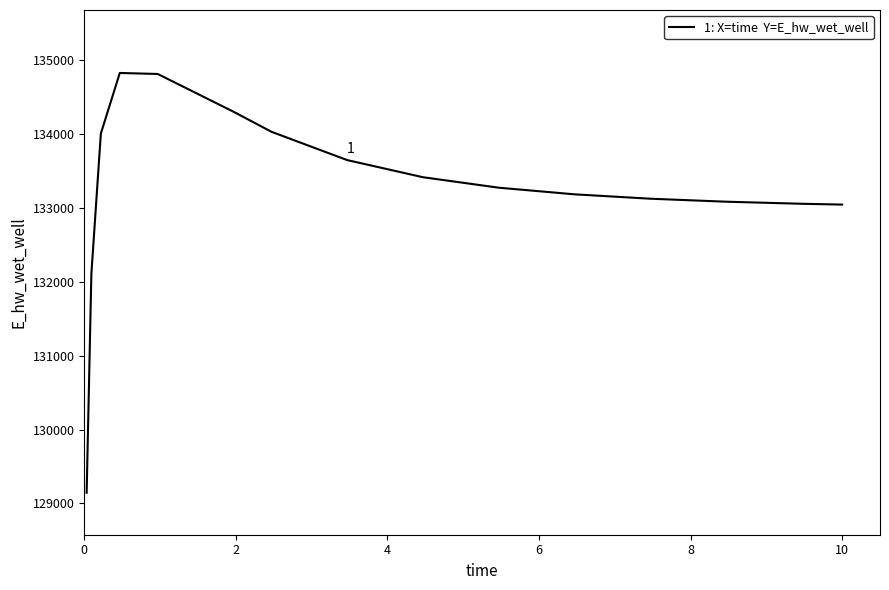

What is the difference between the maximum and minimum values?

5682.6